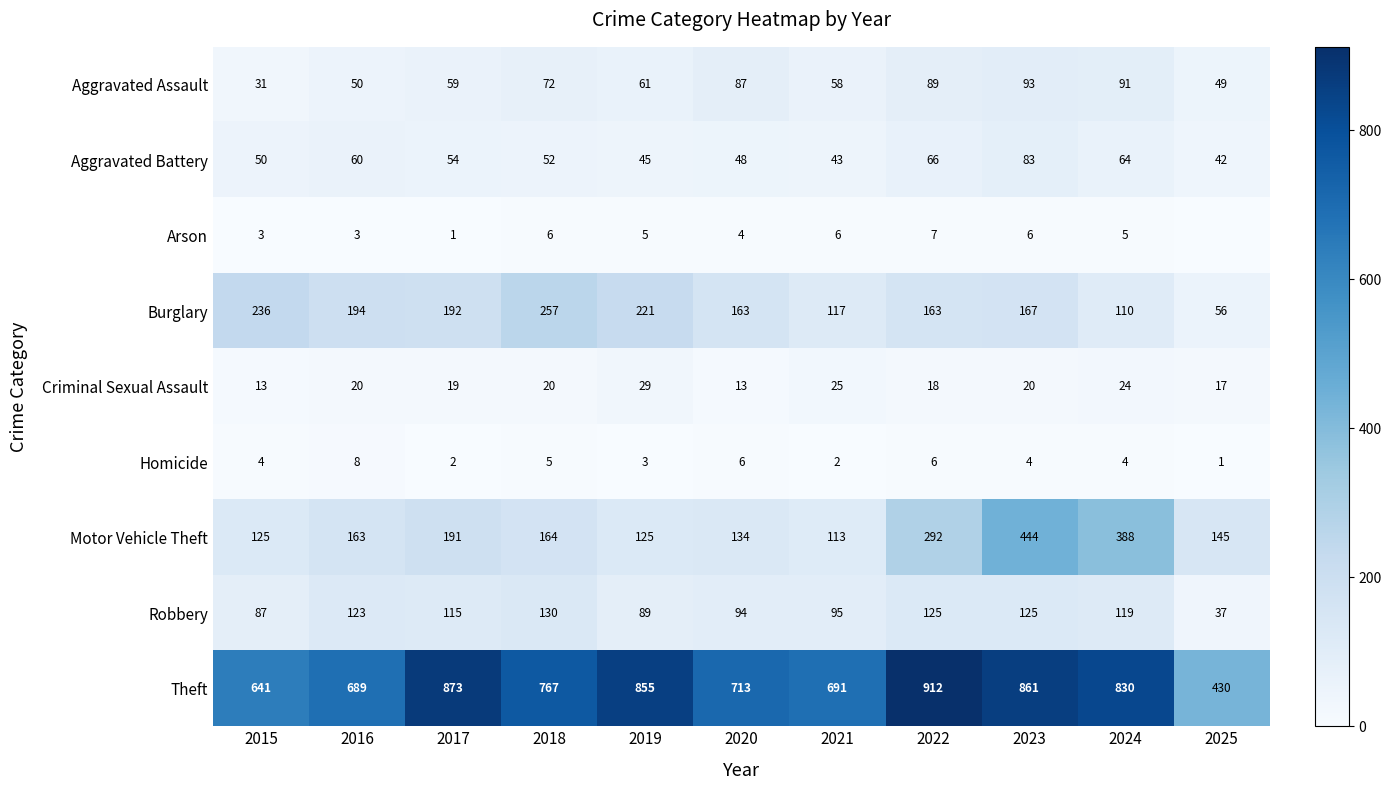

Read the Aggravated Assault value at 2015, to the nearest 5.

30